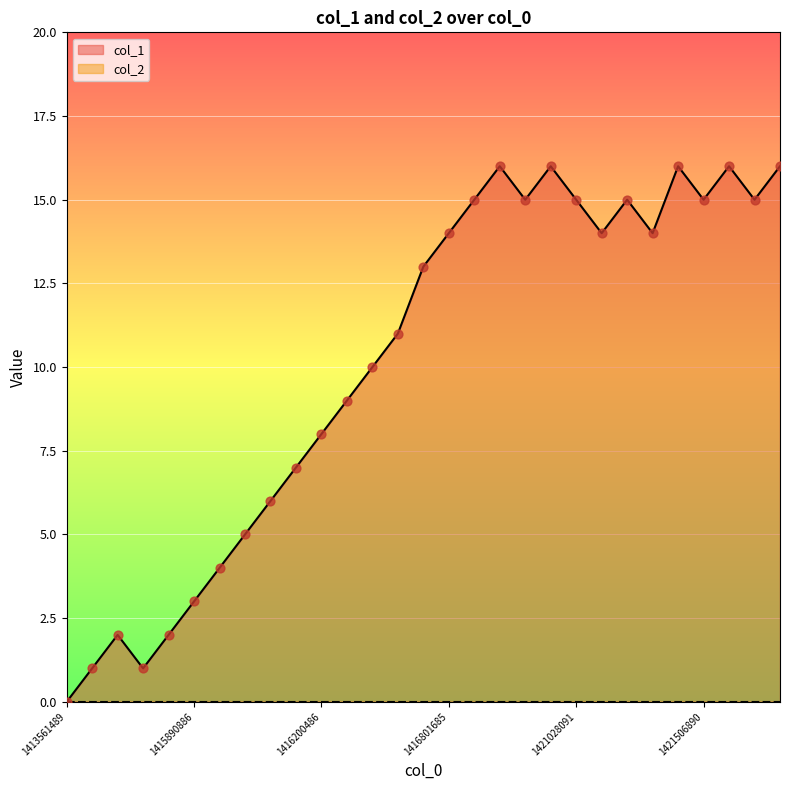

What is the ratio of the value at 18 to the value at 8?

2.5